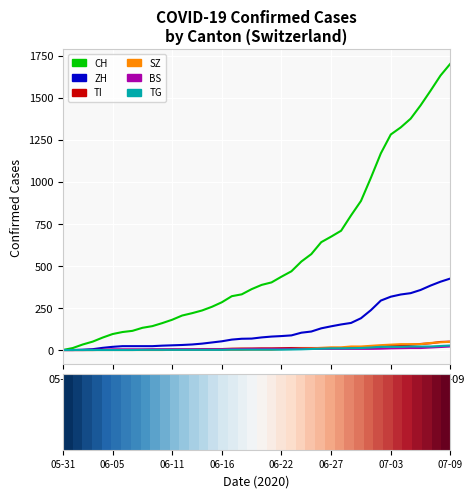

What is the highest value of the SZ series?

49